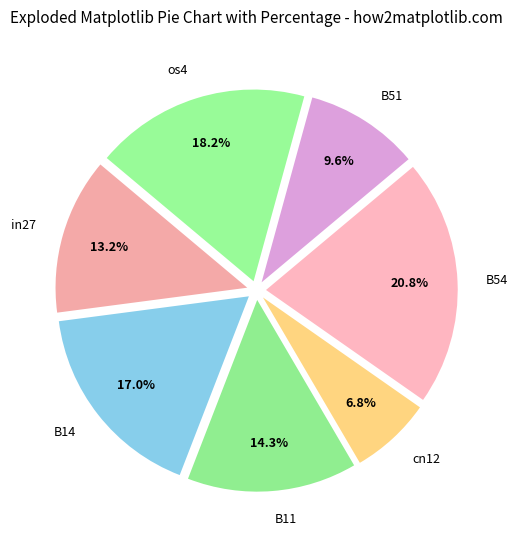

Rank the categories by value from highest to lowest.

B54, os4, B14, B11, in27, B51, cn12